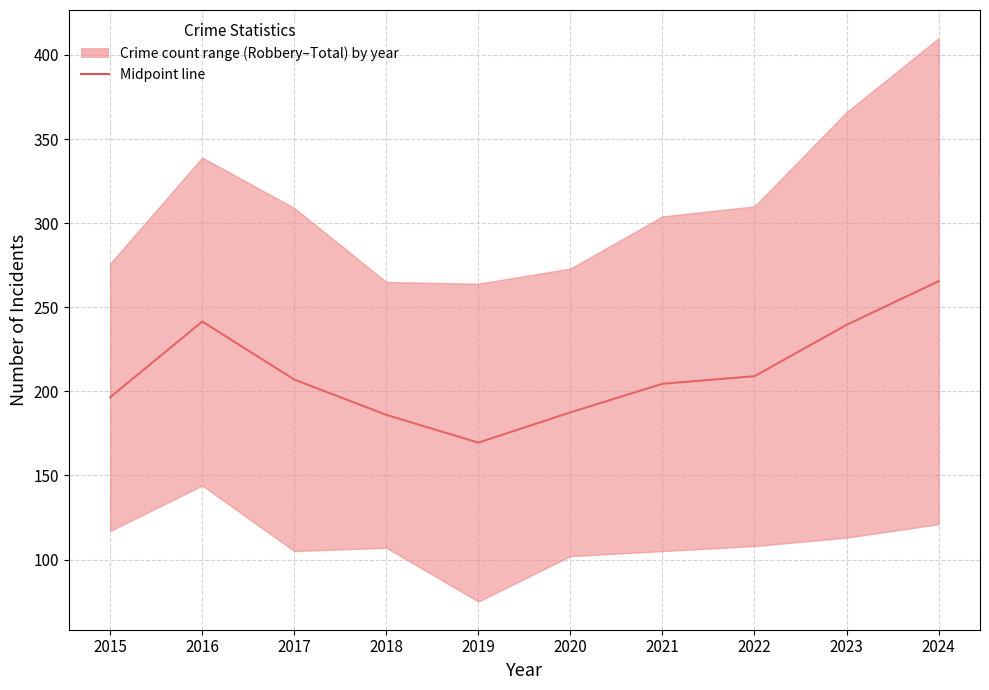

Is this an area chart (filled region under the line)?

No